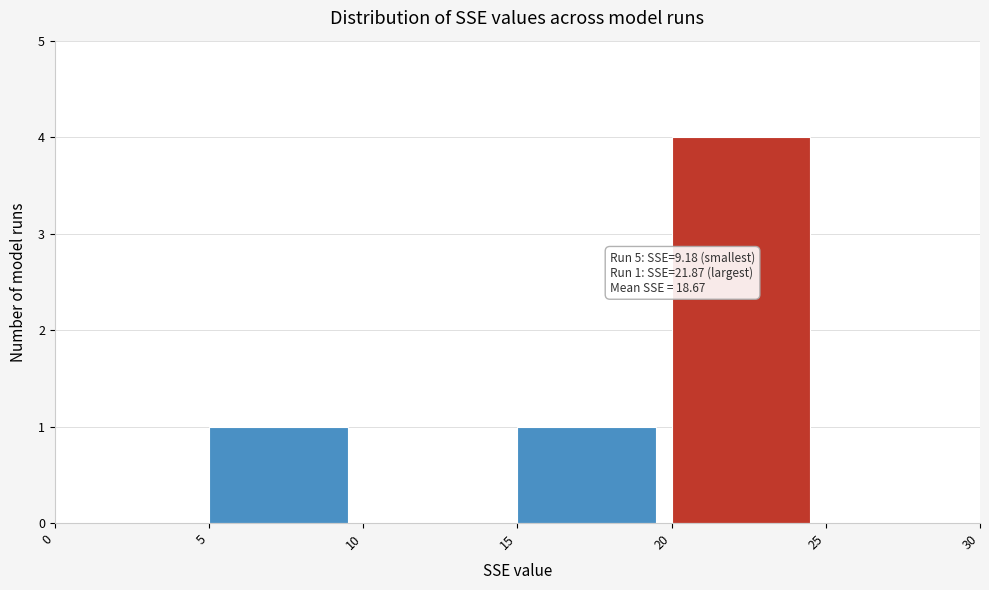

Over which range of the x-axis is the bar tallest?

20 to 25